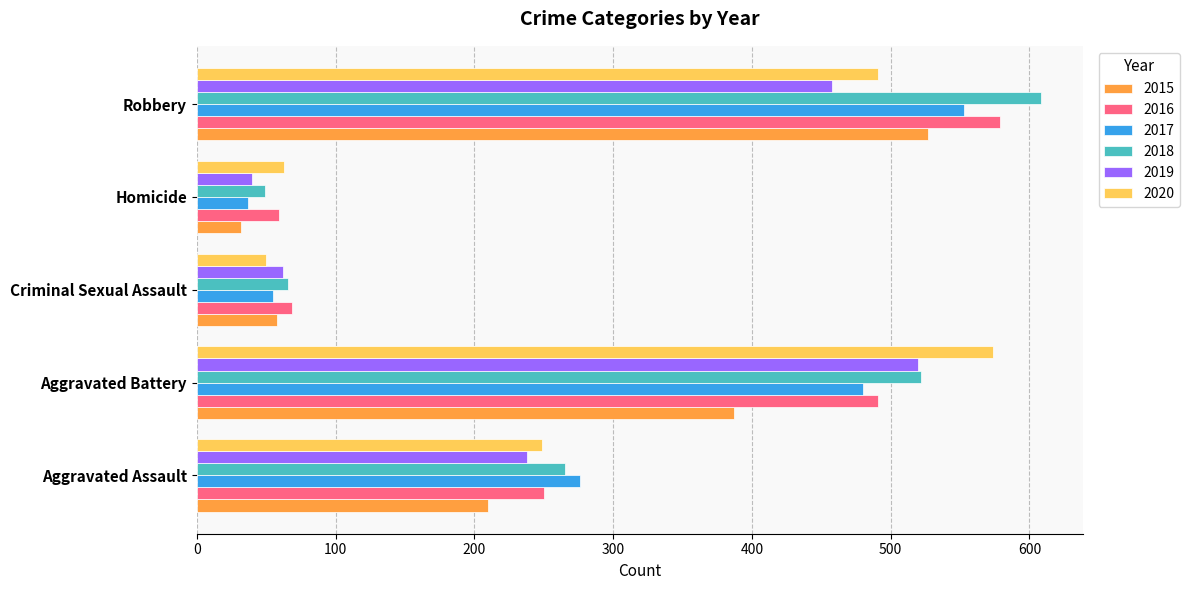

What is the minimum value shown in the chart?

32